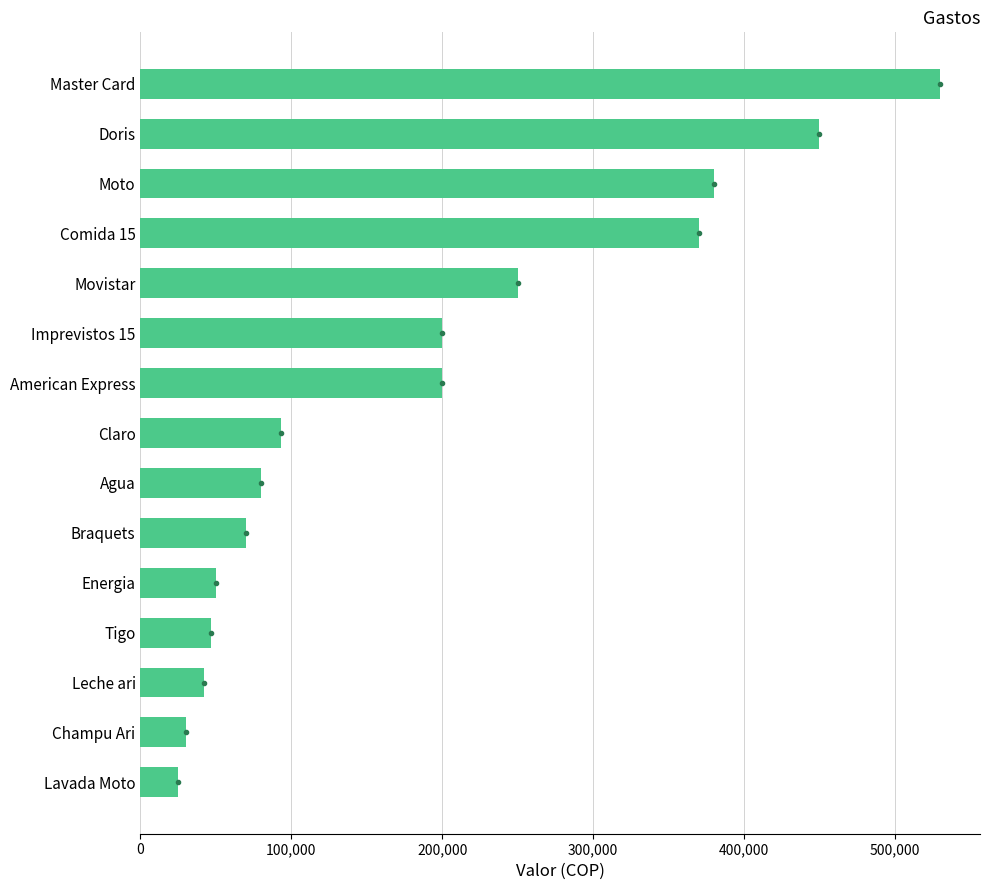

What is the label of the 14th bar from the bottom?

Doris